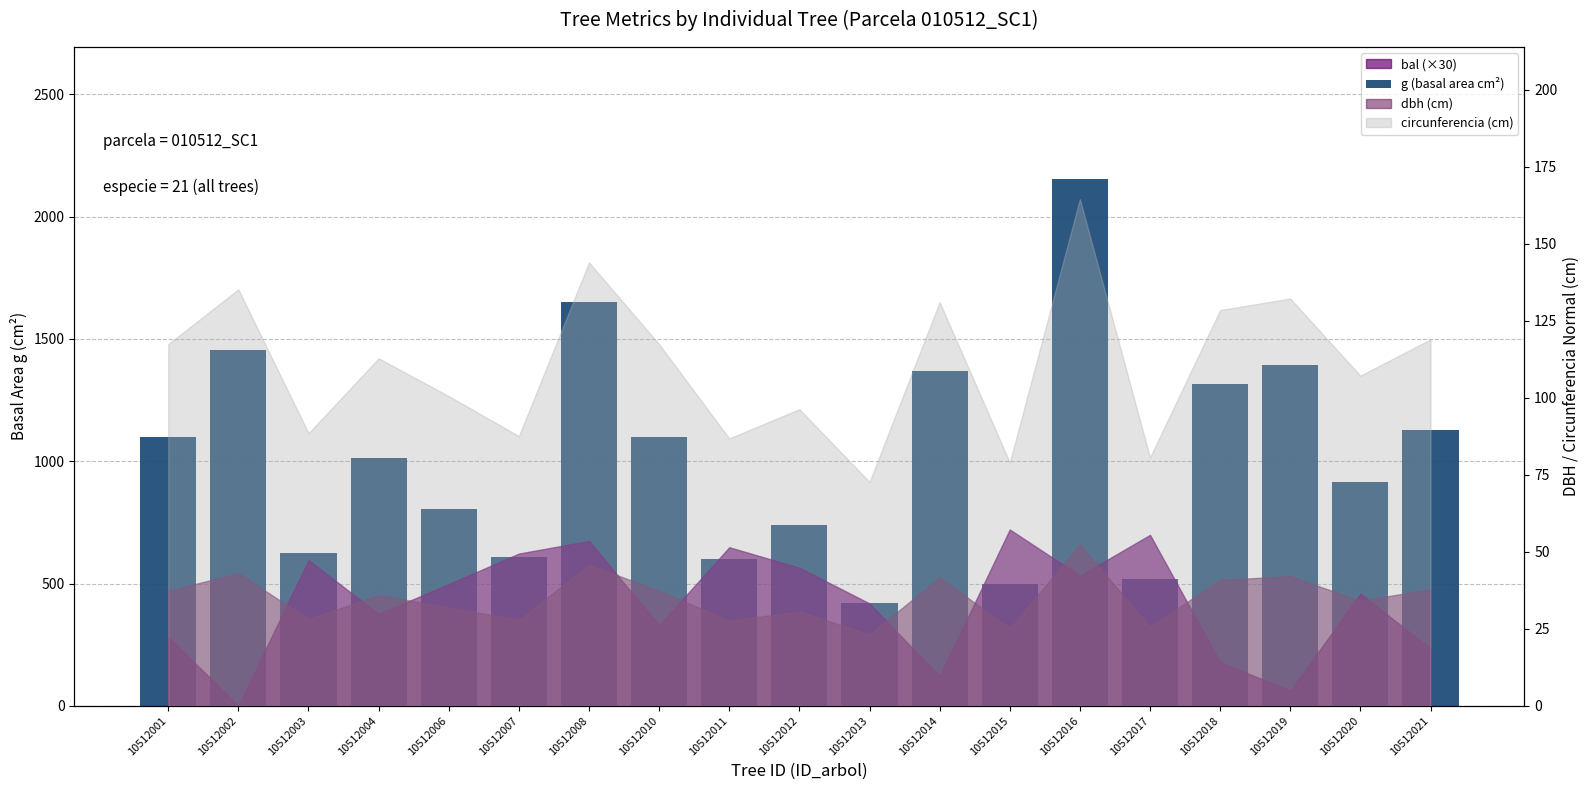

How many data points are less than 1013?

9